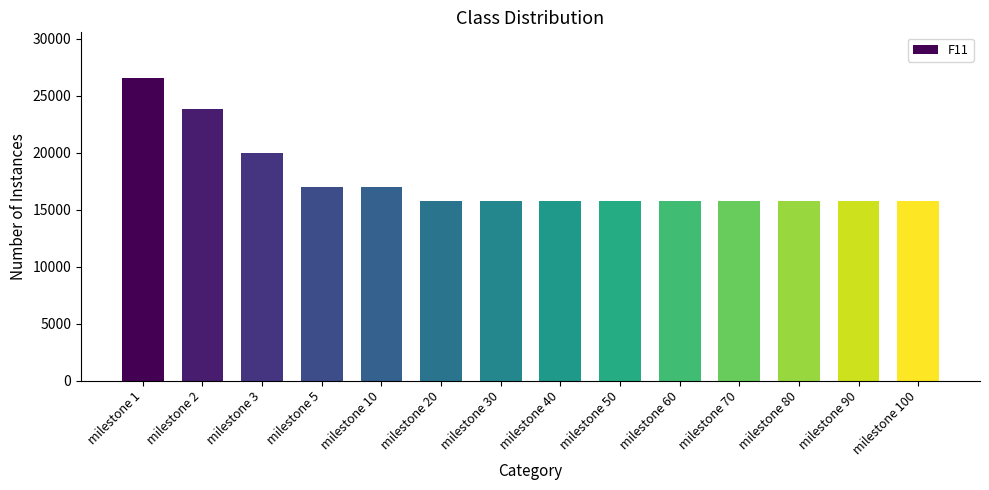

What is the change in value from milestone 2 to milestone 50?

-8117.9